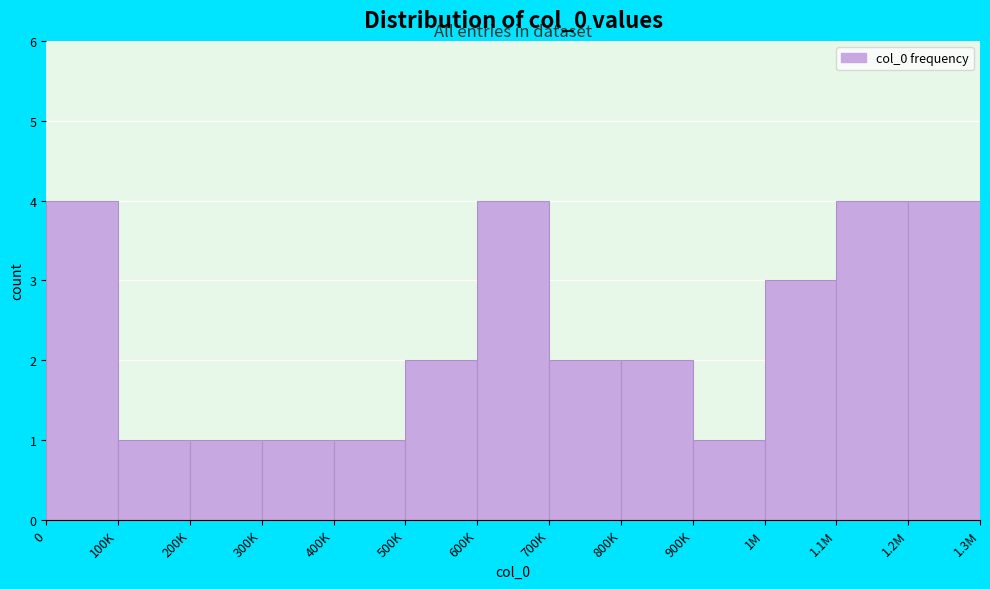

Reading right to left, what are all the values shown in this chart?

1.2M=4	1.1M=4	1M=3	900K=1	800K=2	700K=2	600K=4	500K=2	400K=1	300K=1	200K=1	100K=1	0=4